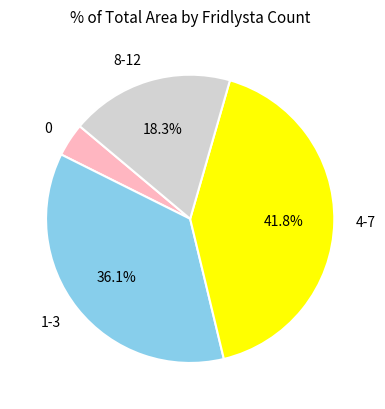

Is there any slice that represents more than half of the pie?

No